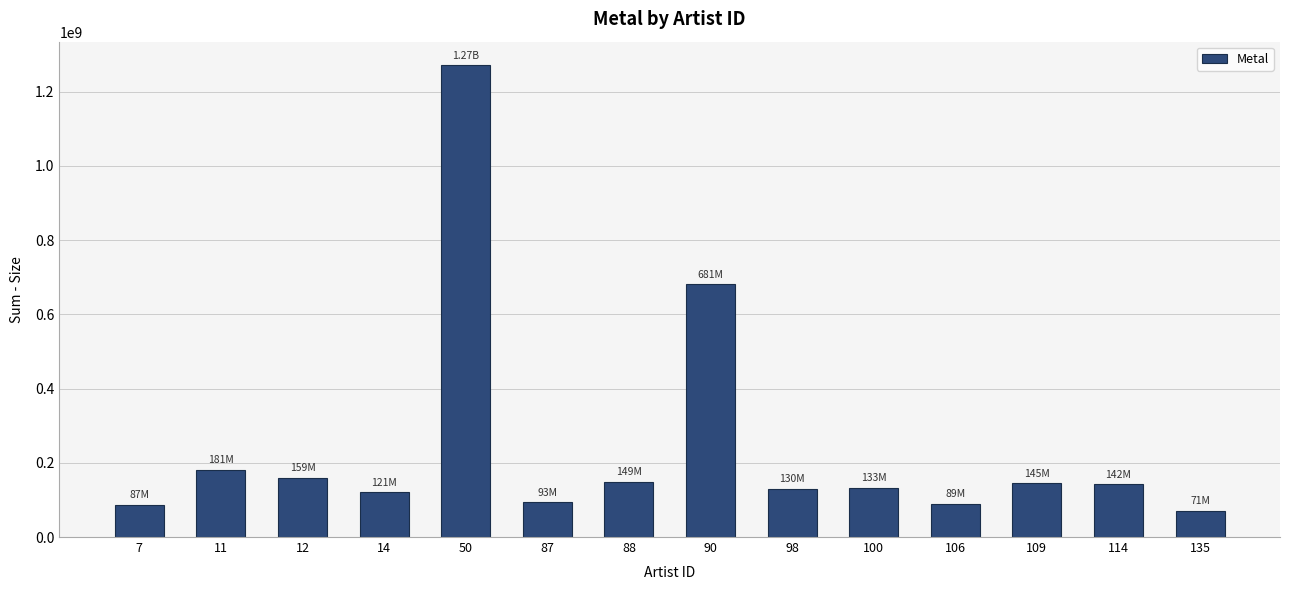

What is the change in value from 7 to 135?

-16011788